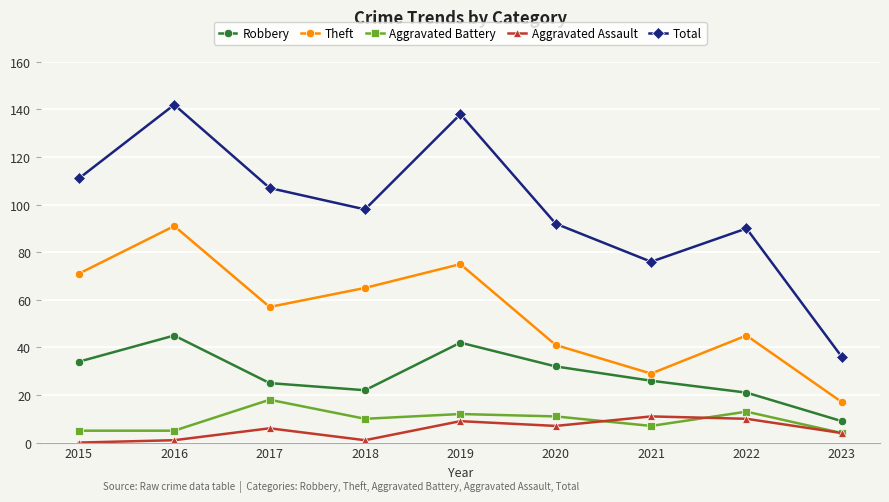

Where is the first local minimum for Total?

2018